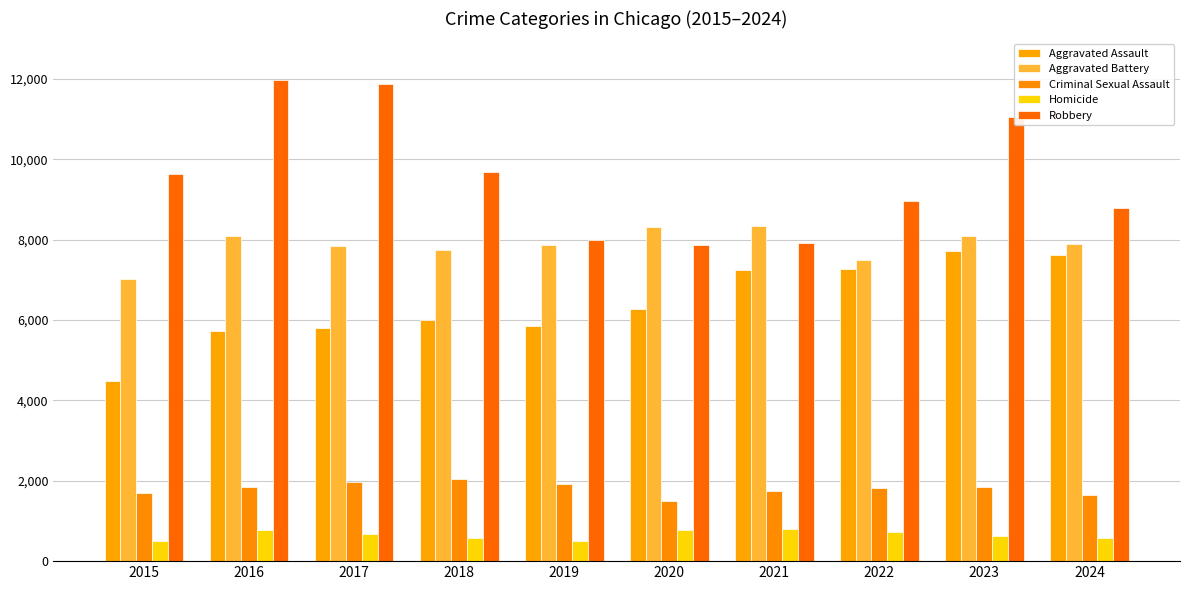

At 2023, list the series in order from largest to smallest.

Robbery, Aggravated Battery, Aggravated Assault, Criminal Sexual Assault, Homicide